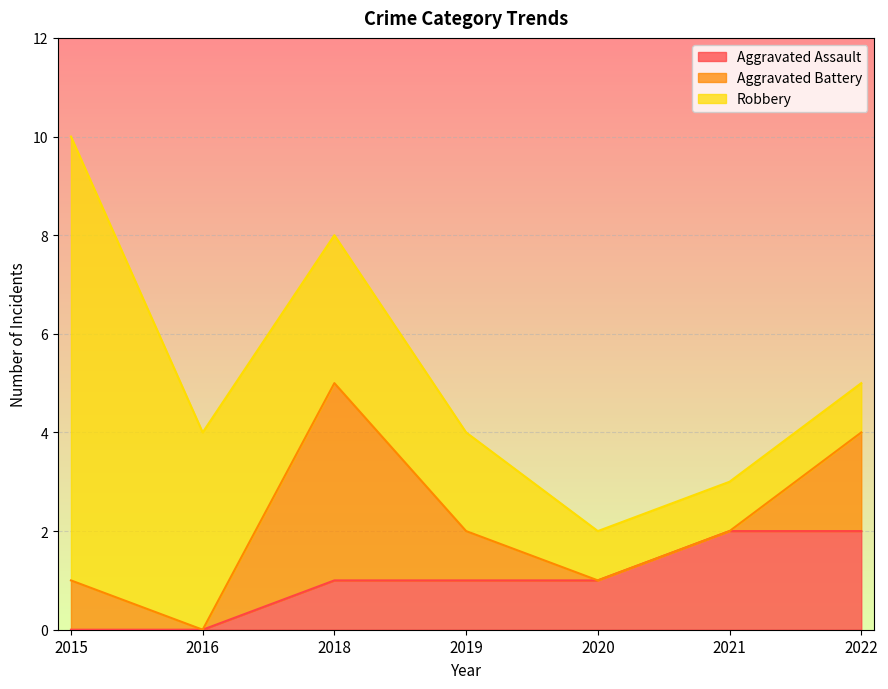

At which category is the sum across all series the highest?

2015